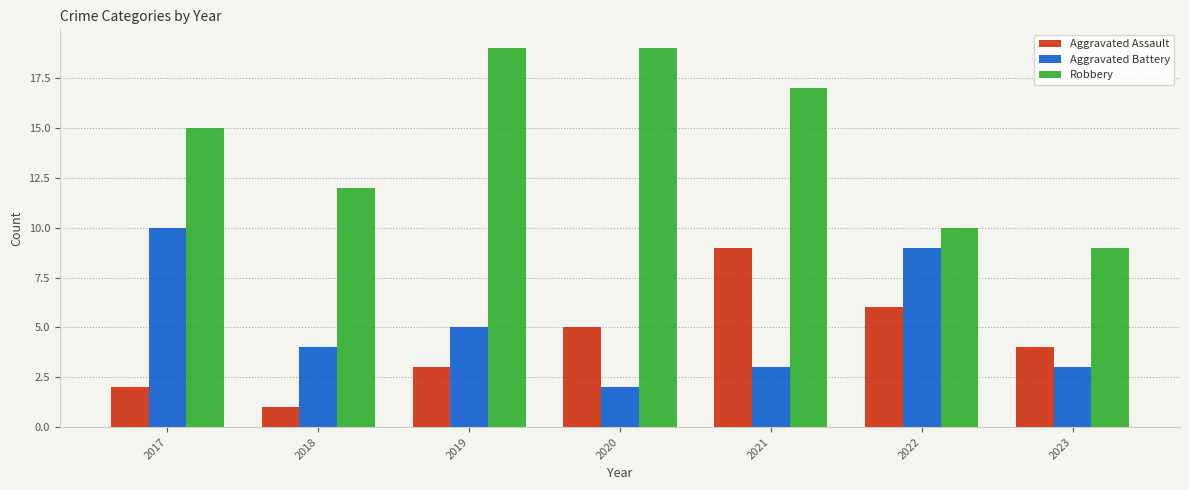

What is the sum of the Aggravated Battery values at 2019 and 2023?

8